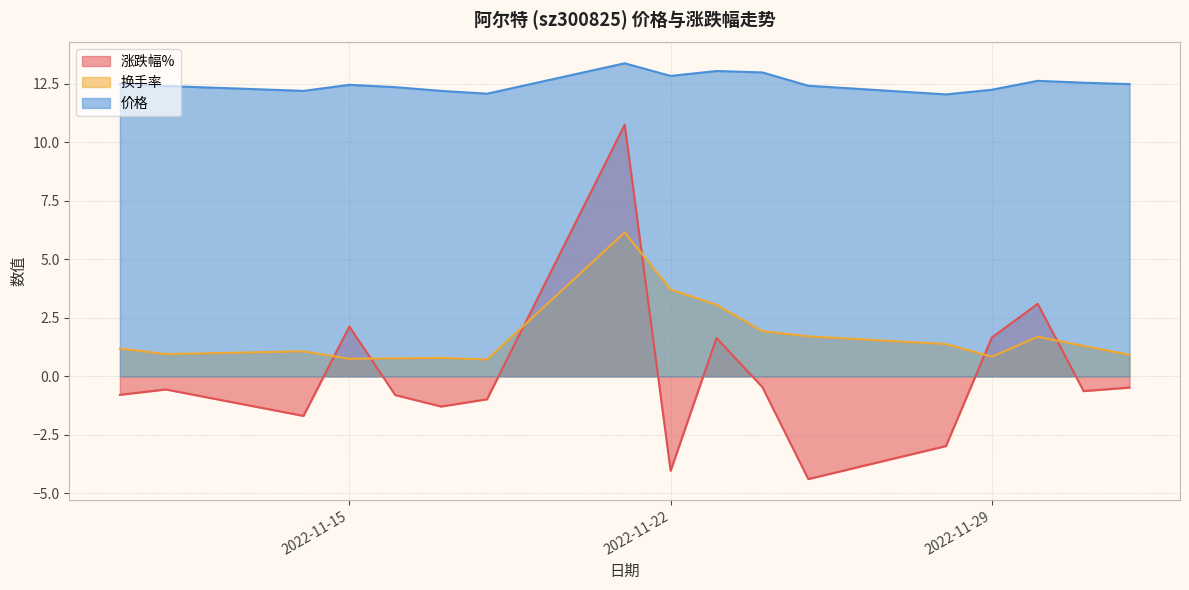

What is the total value across all series at 2022-11-22?

12.5